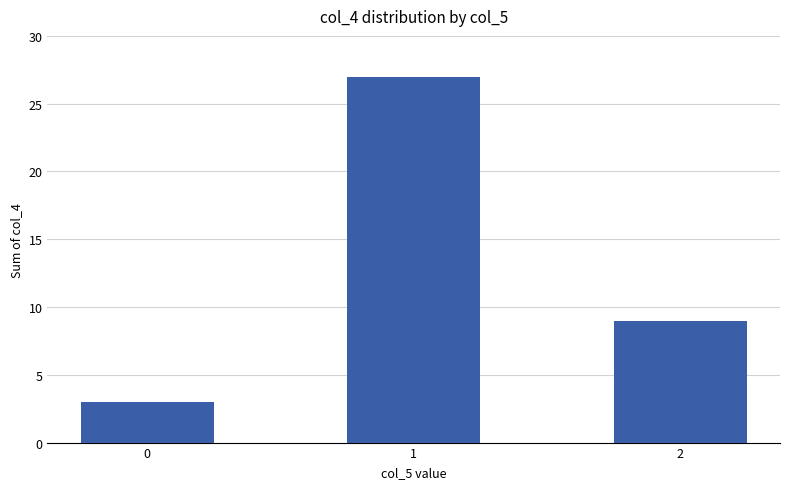

Which has a higher value, 1 or 0?

1